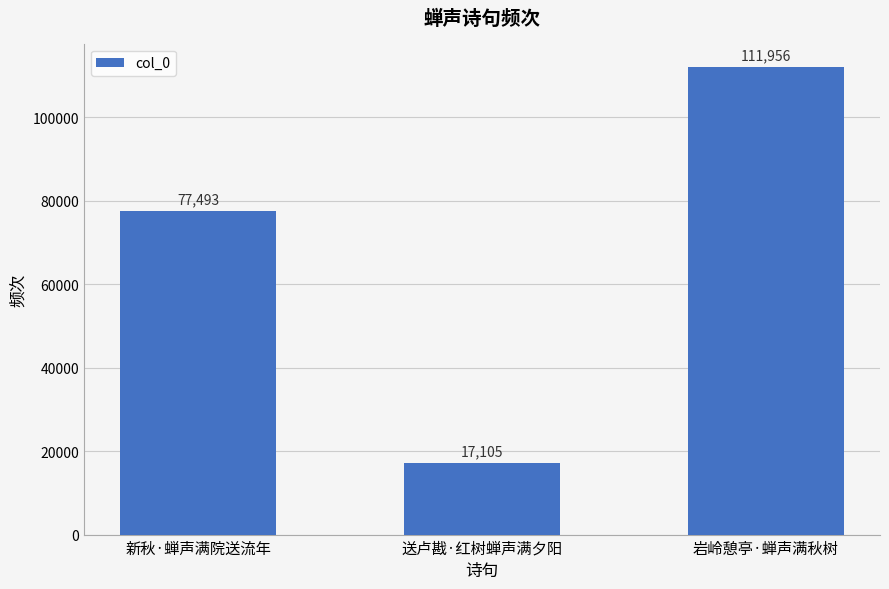

List the labels in order of value, largest first.

岩岭憩亭·蝉声满秋树, 新秋·蝉声满院送流年, 送卢戡·红树蝉声满夕阳